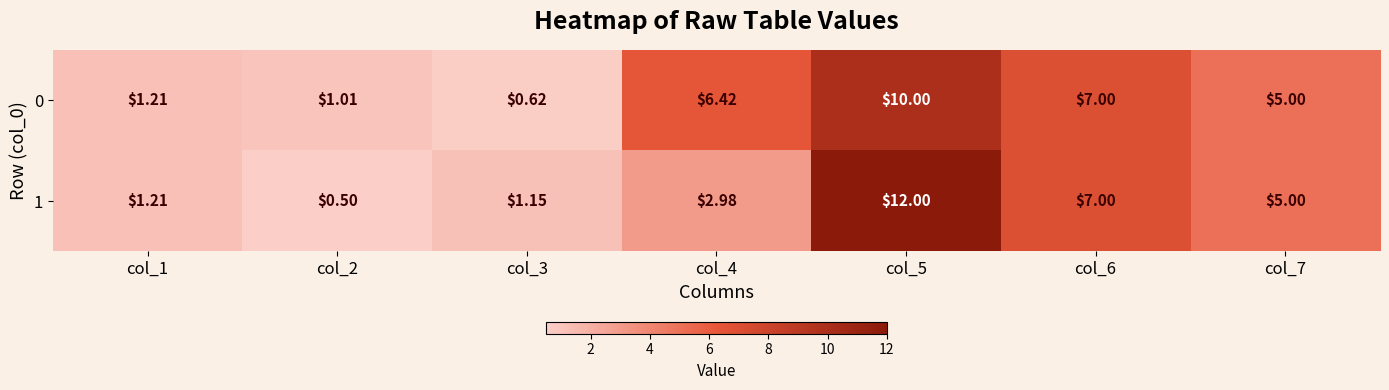

Is the value of 1 at col_5 greater than the value of 0 at col_3?

Yes